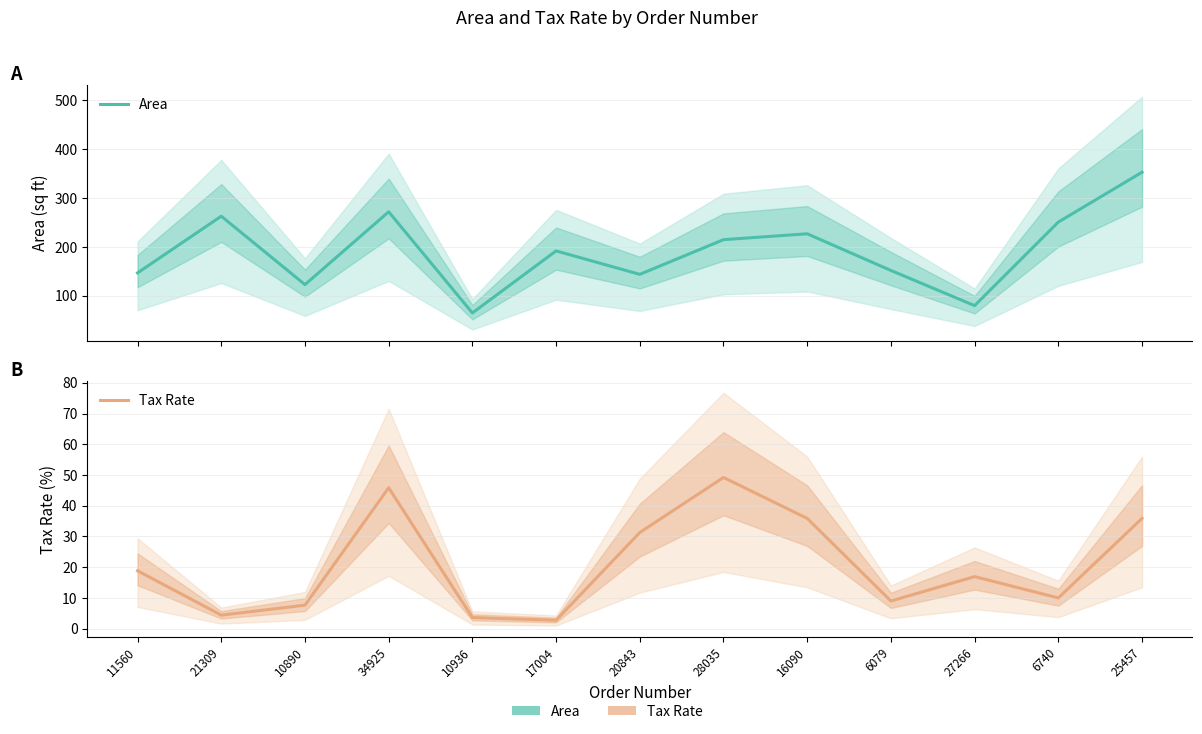

What is the difference between the Area values at 17004 and 6740?

59.0